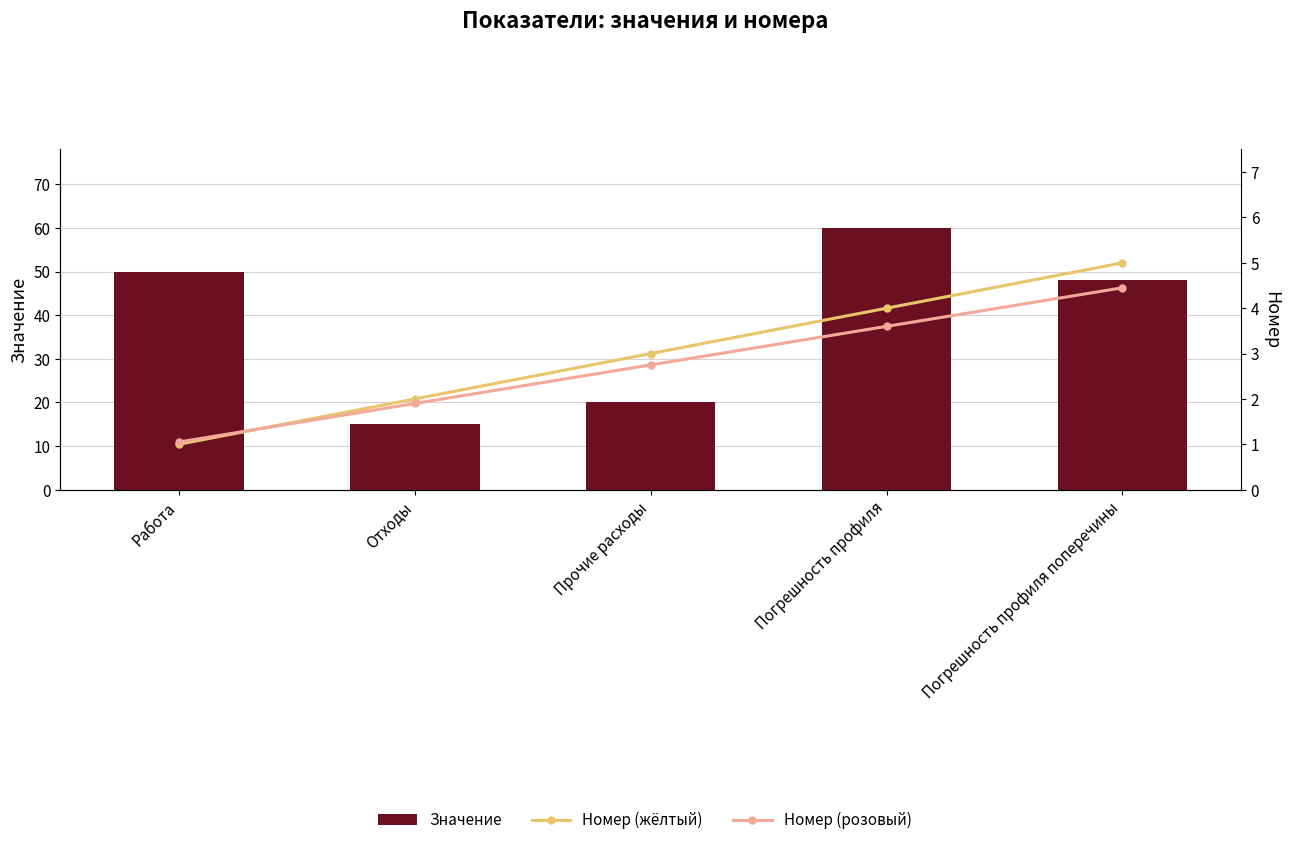

Which label corresponds to the smallest value in the chart?

Работа